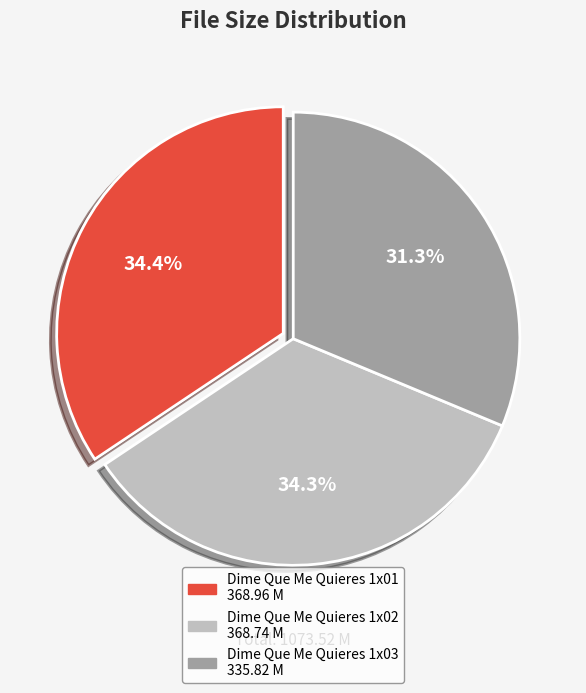

How many segments does this pie chart have?

3